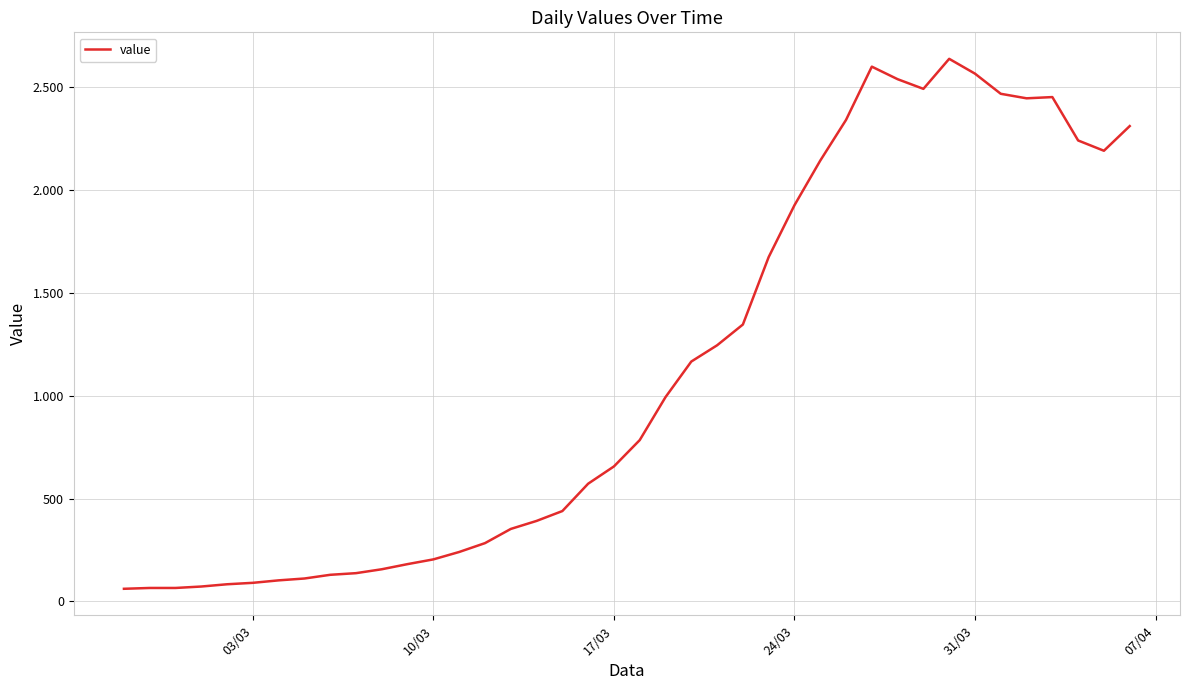

Reading left to right, what are all the values shown in this chart?

61	65	65	72	83	90	102	111	129	137	156	181	204	240	283	352	391	439	572	656	784	993	1166	1245	1346	1674	1926	2143	2341	2600	2539	2492	2638	2566	2468	2446	2452	2241	2191	2311